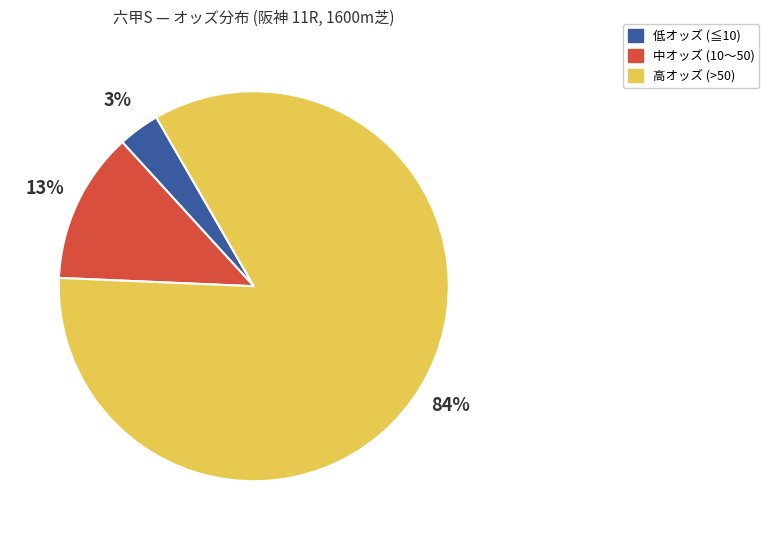

Is there a majority slice in this chart?

Yes